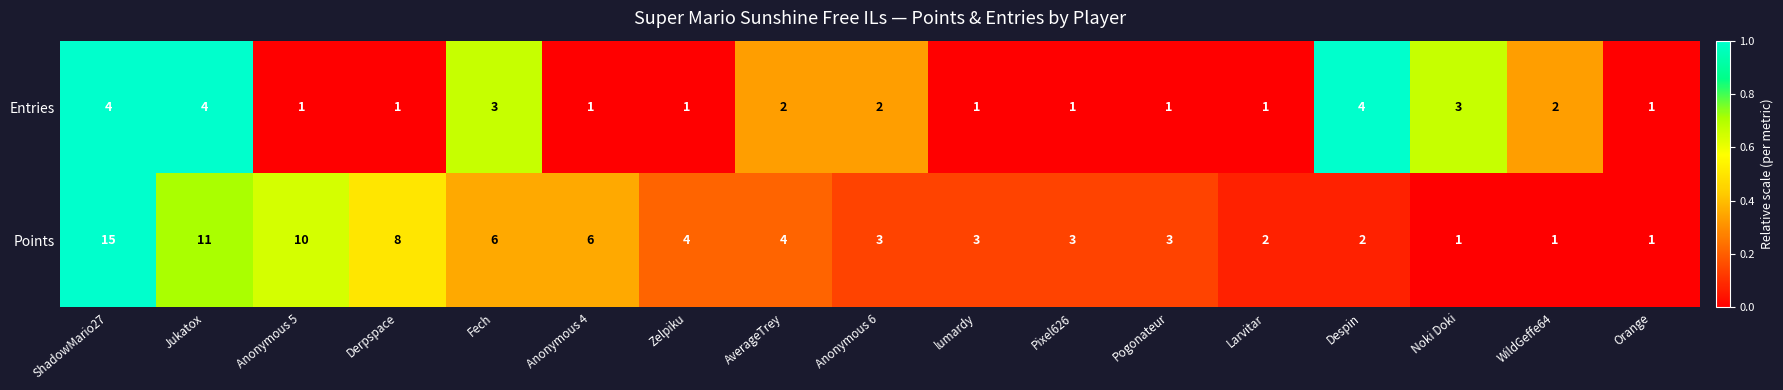

Read the Points value at AverageTrey, to the nearest 5.

5